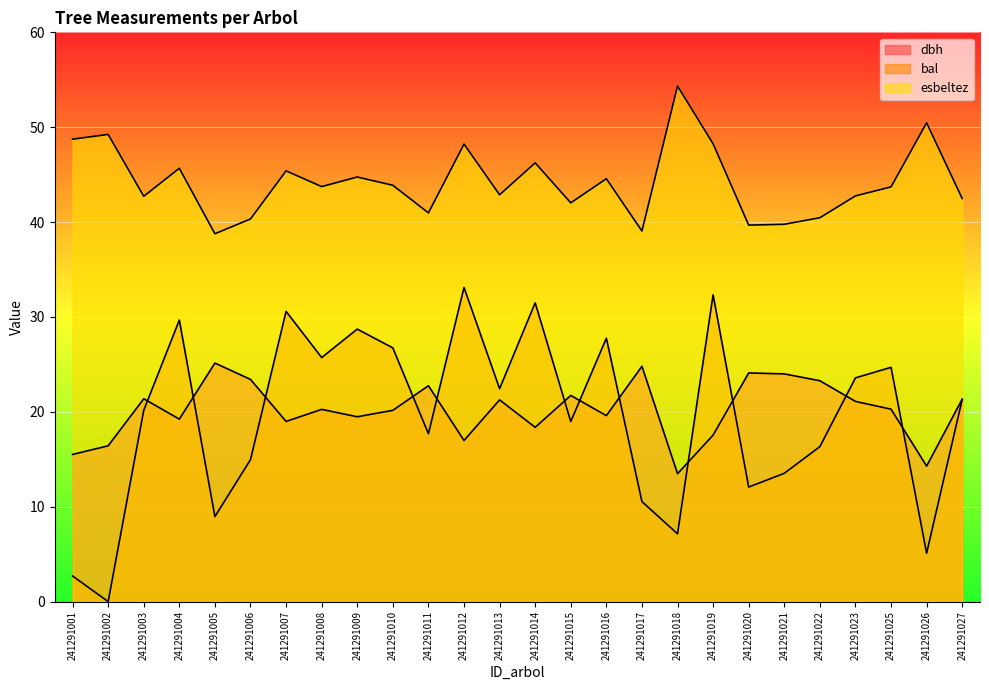

What is the value of the esbeltez point at the 7th from the left?

45.4